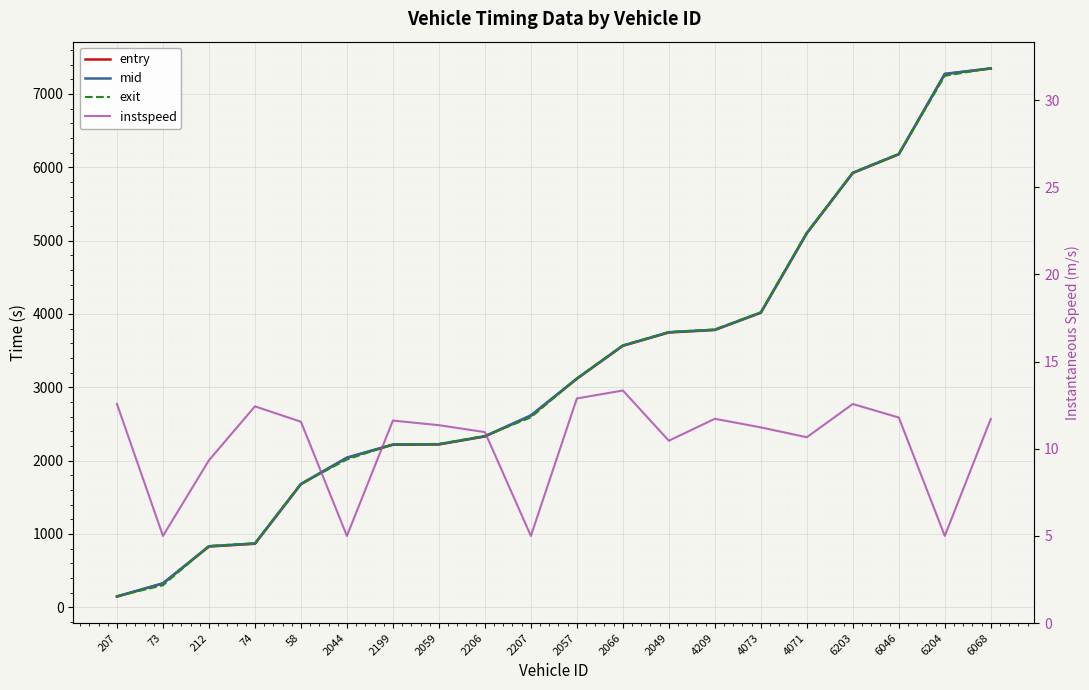

At which category is the sum across all series the highest?

6068